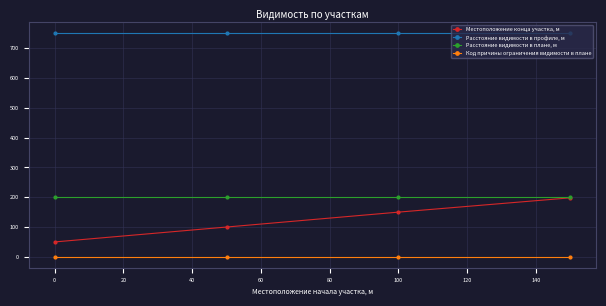

True or false: Расстояние видимости в профиле, м and Местоположение конца участка, м cross at least once.

False